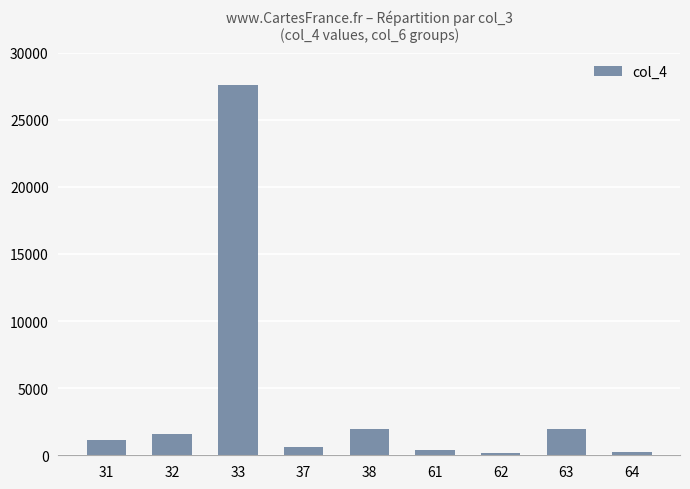

How many series are shown in this chart?

1